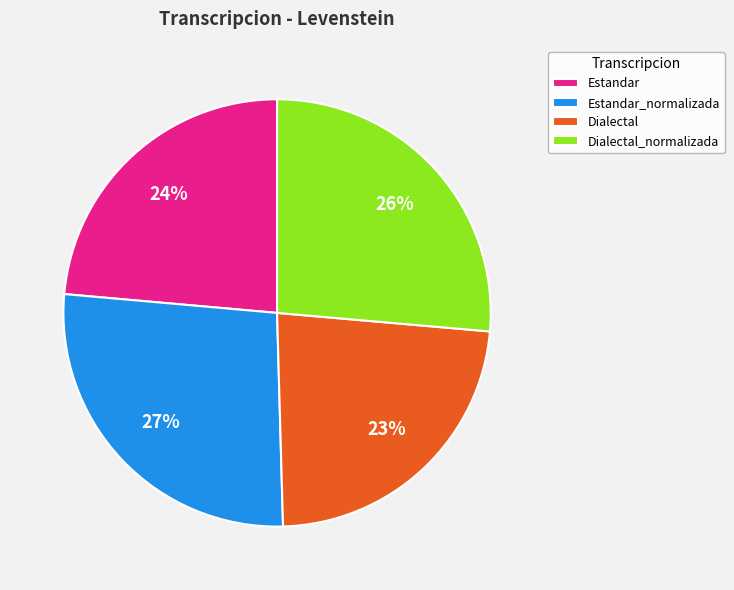

The Dialectal_normalizada slice represents 39% of the pie. True or false?

False